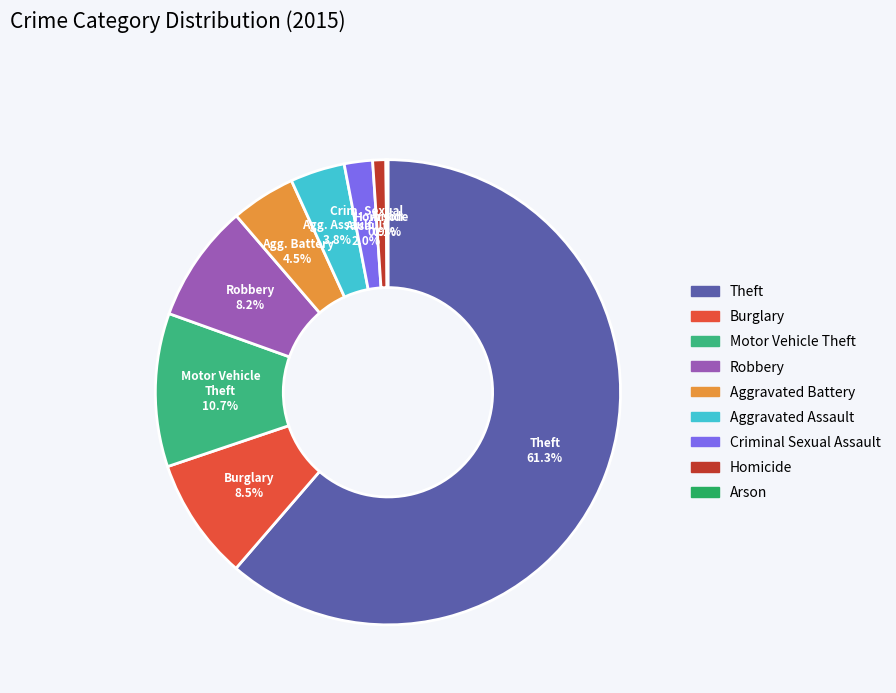

To the nearest percent, what is the difference between the largest and smallest slice percentages?

61%